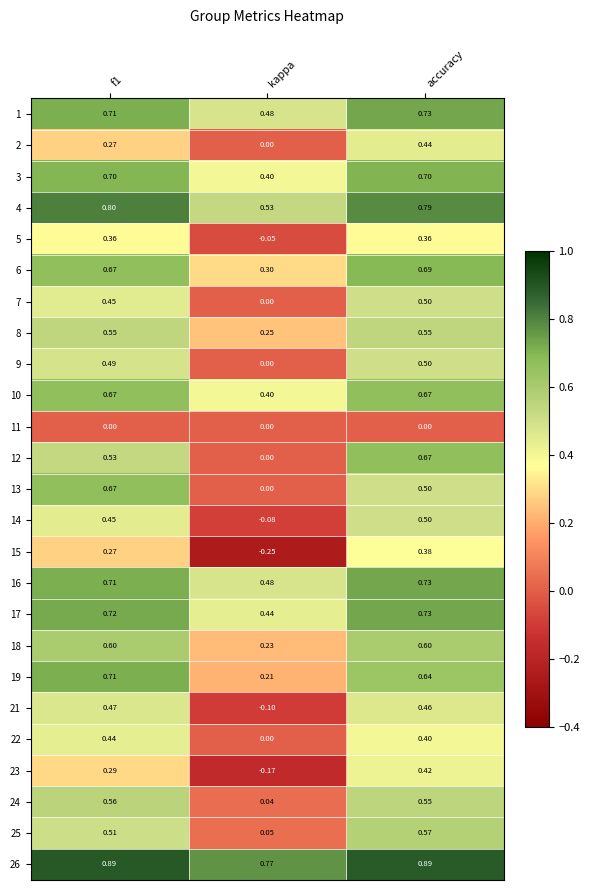

Which category has the highest value in the 23 series?

accuracy